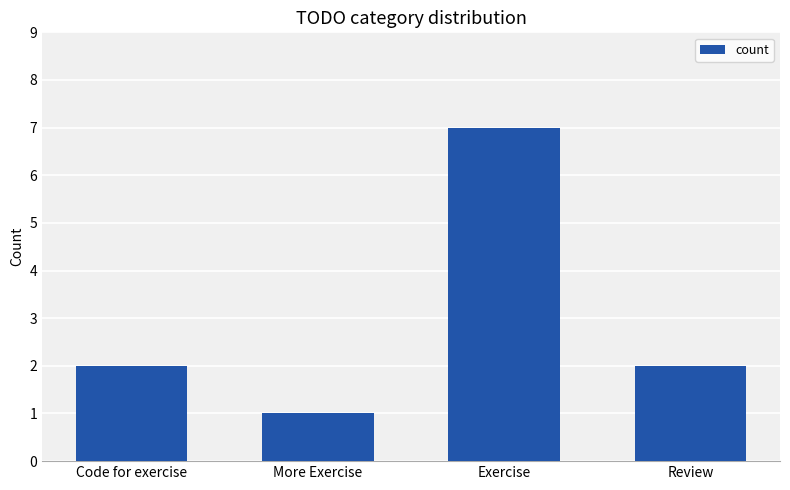

What is the label of the 2nd bar from the left?

More Exercise